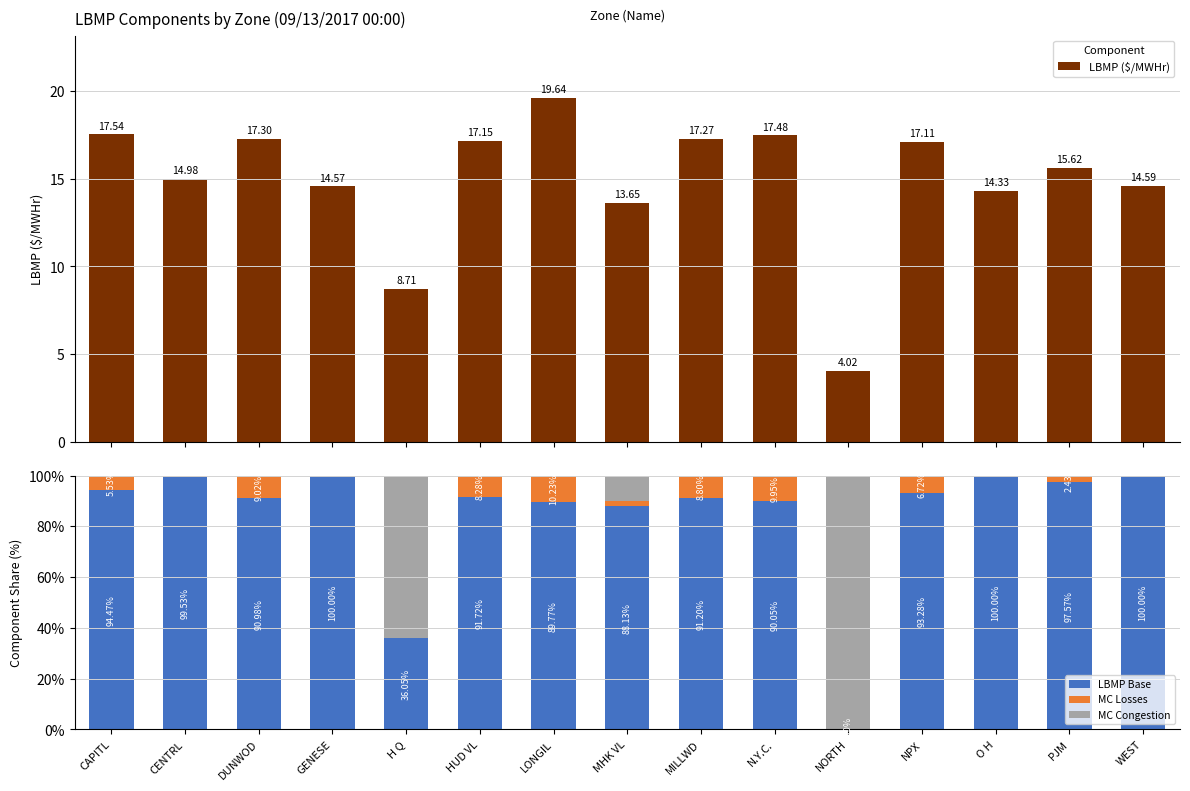

What is the label of the 12th bar from the left?

NPX